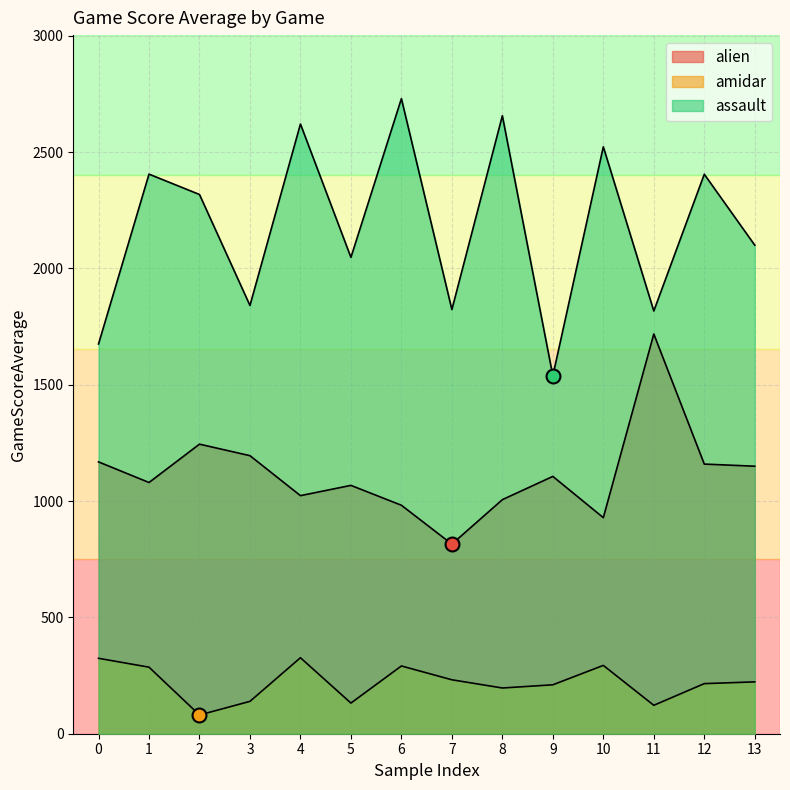

Reading left to right, transcribe all the data shown in this chart.

alien: 0=1168.5	1=1079.9	2=1244.7	3=1195.2	4=1023.4	5=1067.5	6=982.1	7=815.0	8=1006.2	9=1106.1	10=928.8	11=1718.1	12=1159.1	13=1149.9
amidar: 0=324.2	1=286.1	2=80.5	3=139.1	4=326.6	5=131.7	6=291.2	7=231.9	8=196.6	9=210.3	10=293.7	11=122.2	12=215.4	13=222.9
assault: 0=1675.3	1=2405.4	2=2317.9	3=1840.8	4=2620.9	5=2047.6	6=2730.0	7=1823.4	8=2656.4	9=1538.6	10=2522.9	11=1817.2	12=2405.0	13=2100.0